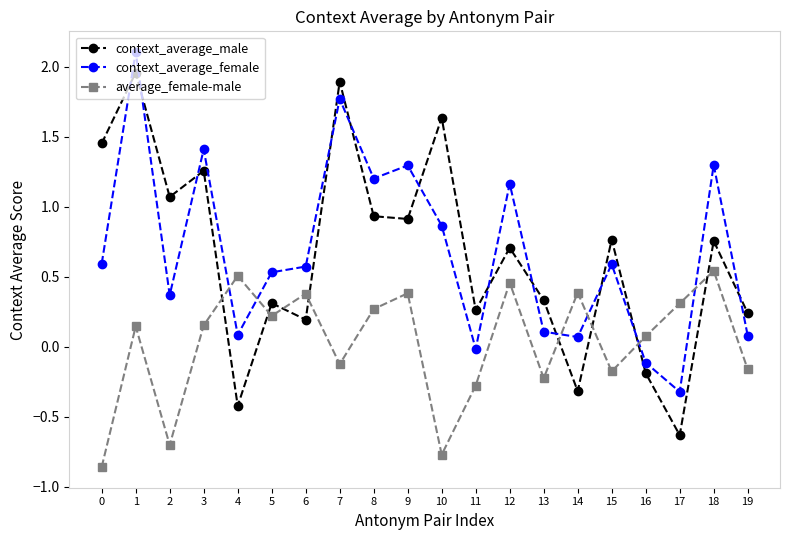

How many interior local peaks does the context_average_female series have?

7